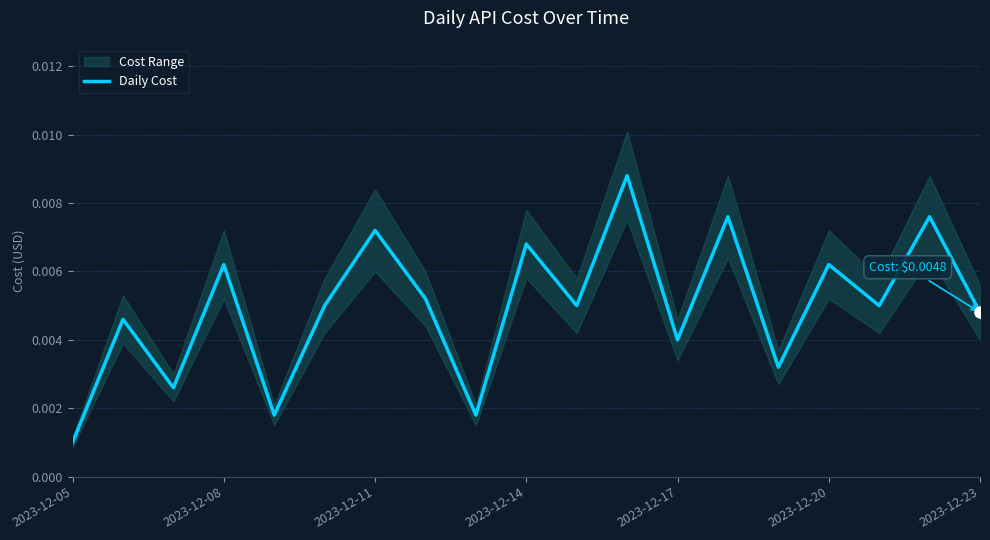

What is the sum of all values?

0.1